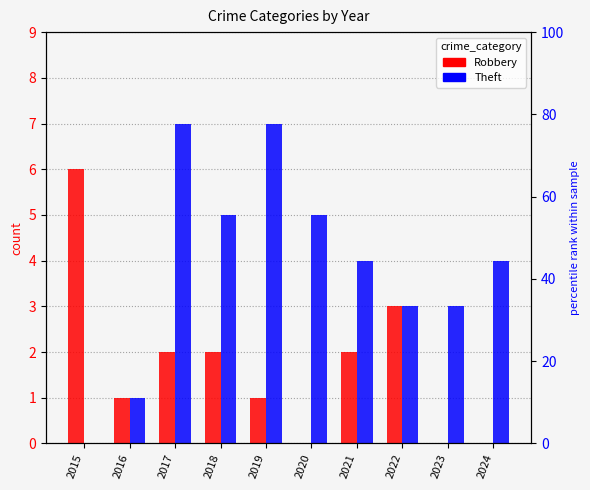

How many data points in Theft are less than 4?

4